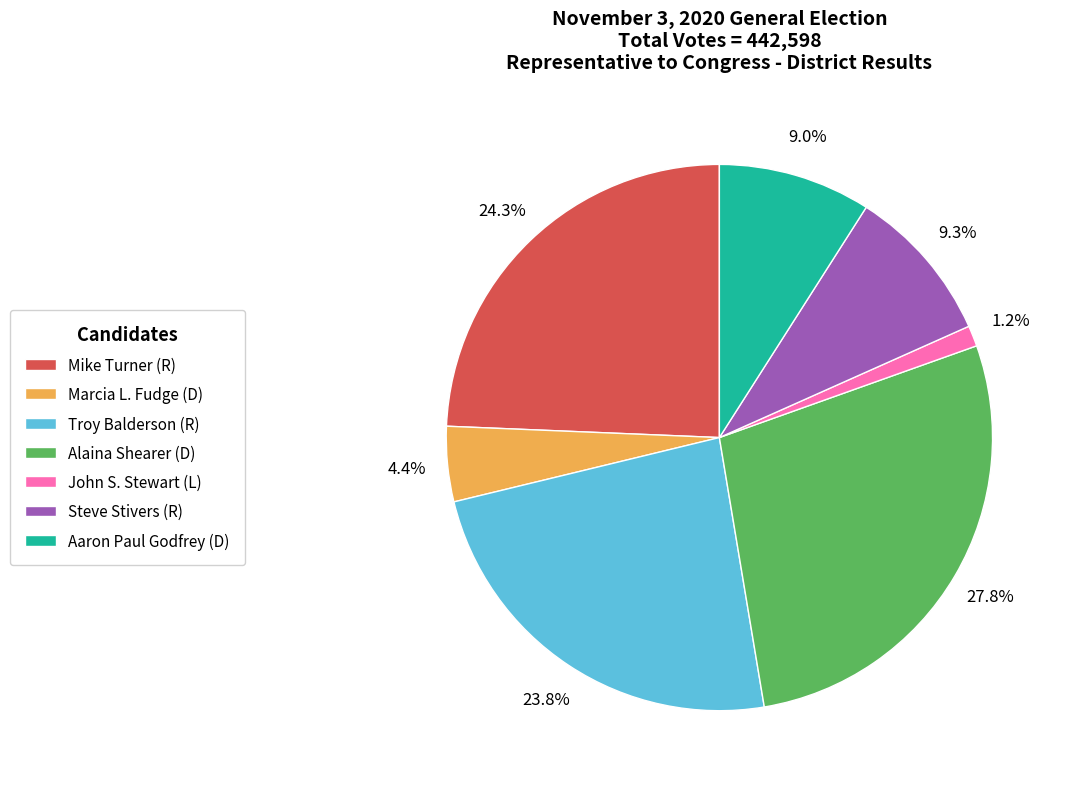

Does any single category account for the majority?

No